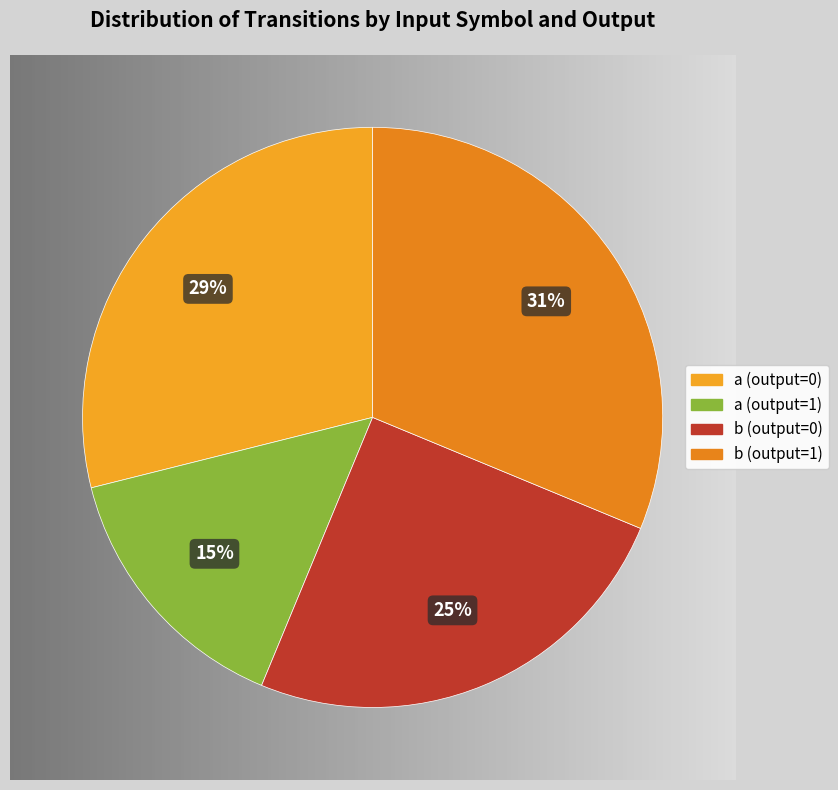

Count the number of slices in the pie.

4